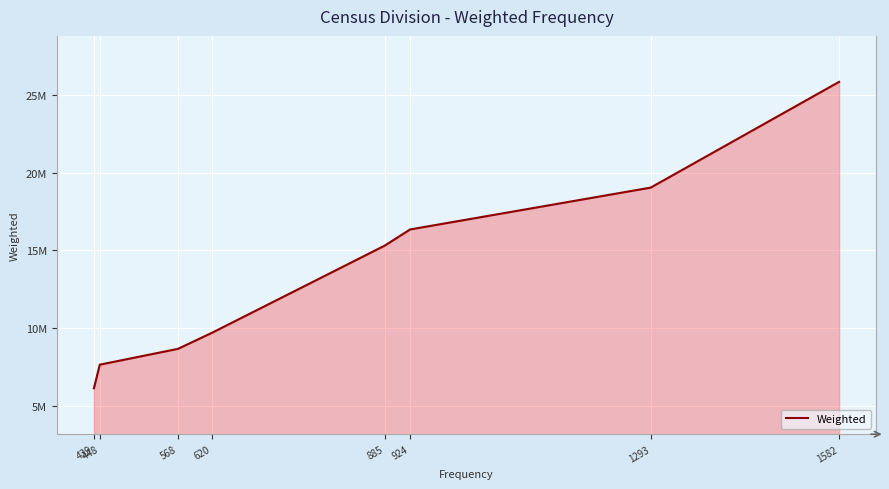

Rank the categories by value from highest to lowest.

1582, 1293, 924, 885, 620, 568, 448, 439